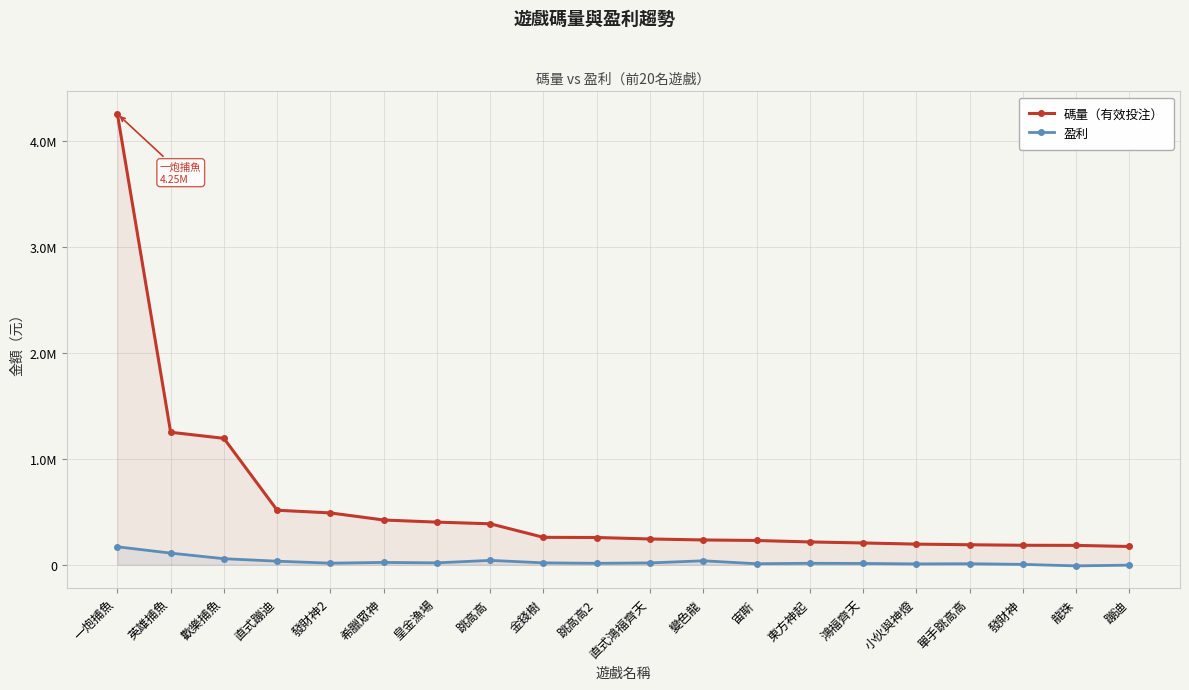

Reading left to right, list all the values displayed in this chart.

碼量（有效投注）: 一炮捕魚=4251535.8	英雄捕魚=1248967.2	歡樂捕魚=1191473.9	直式蹦迪=513448.9	發財神2=488046.2	希臘眾神=421295.5	皇金漁場=401259.5	跳高高=385609.0	金錢樹=257784.3	跳高高2=256170.0	直式鴻福齊天=242316.9	變色龍=233152.1	宙斯=227999.6	東方神起=214340.0	鴻福齊天=204748.1	小伙與神燈=193717.7	單手跳高高=187833.4	發財神=182908.5	龍珠=181861.7	蹦迪=171432.7
盈利: 一炮捕魚=168706.1	英雄捕魚=109108.0	歡樂捕魚=56272.4	直式蹦迪=32830.8	發財神2=14161.0	希臘眾神=21248.7	皇金漁場=17199.1	跳高高=40405.1	金錢樹=17117.0	跳高高2=12842.0	直式鴻福齊天=16629.7	變色龍=36570.2	宙斯=8923.9	東方神起=13005.4	鴻福齊天=11434.0	小伙與神燈=7238.1	單手跳高高=8810.0	發財神=2791.8	龍珠=-11663.1	蹦迪=-4479.5